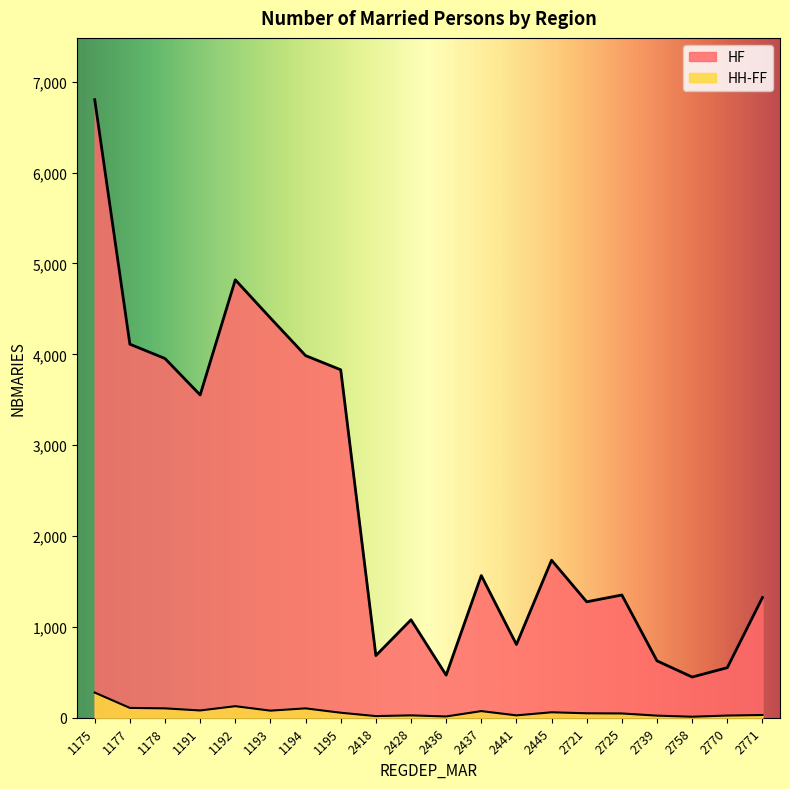

What are all the series names shown in the legend?

HF, HH-FF